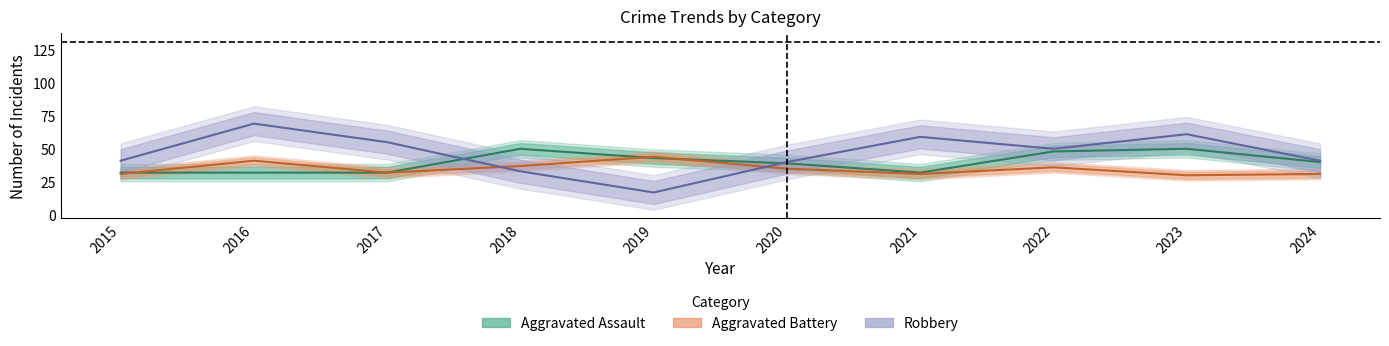

What is the maximum value shown in the chart?

69